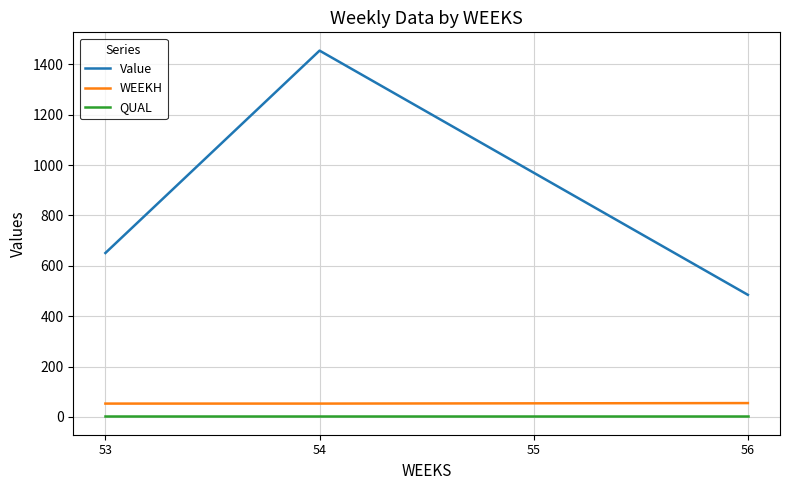

Is it true that QUAL equals 2.0 at 55?

True